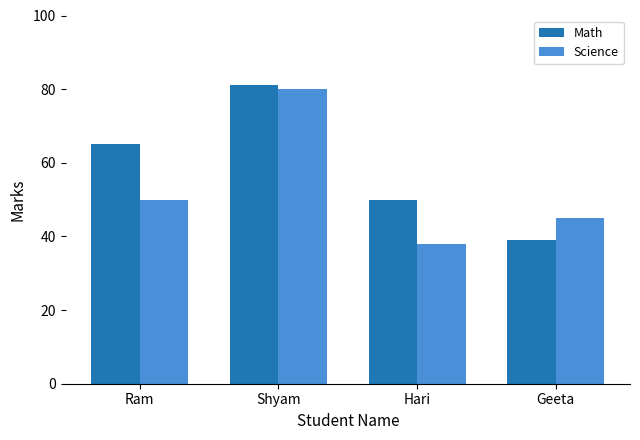

How many bars are there in each group?

2